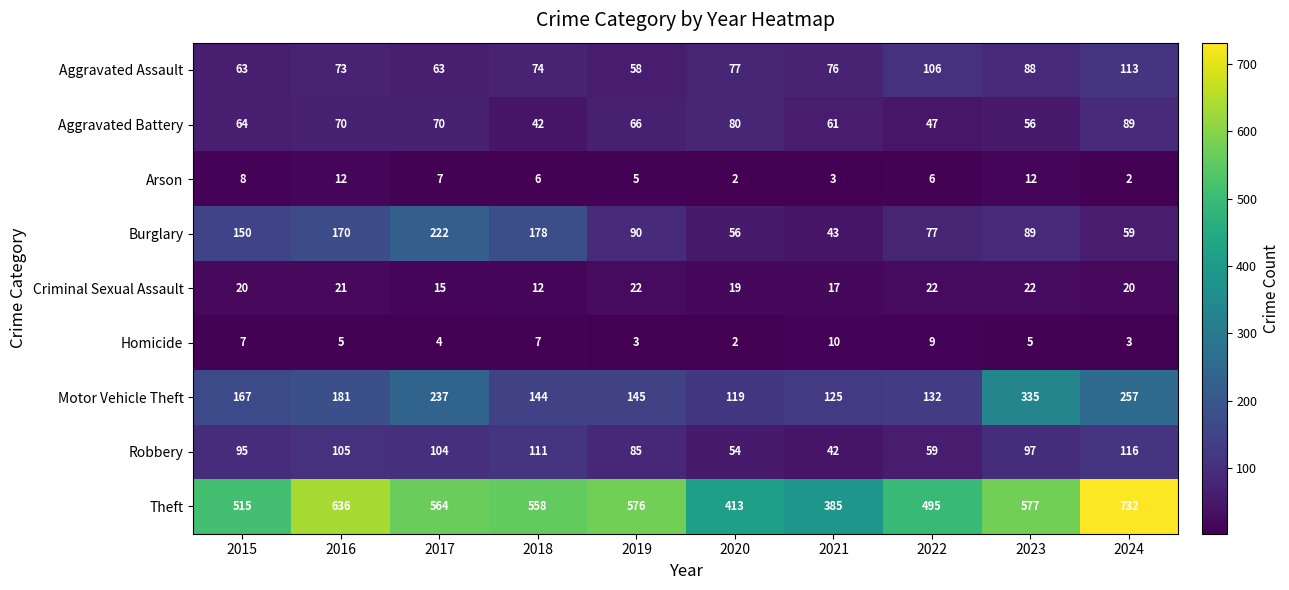

Which series changed the most between 2020 and 2022?

Theft